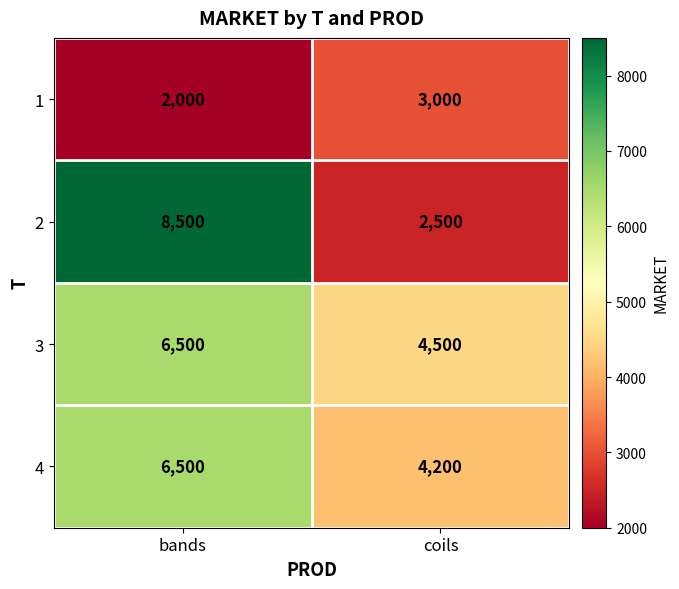

What is the approximate value of 3 at coils?

4500